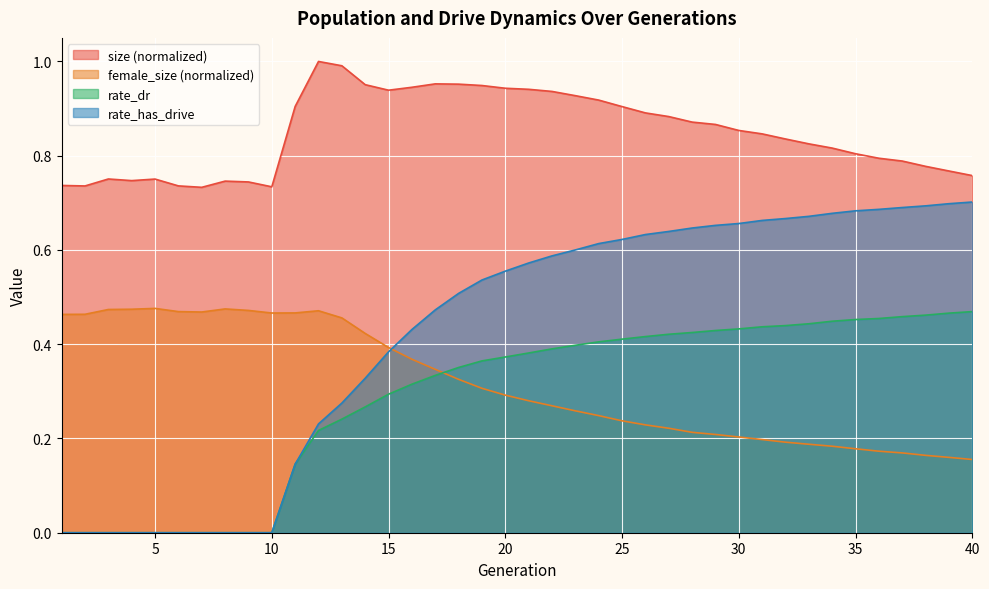

What is the value of the rate_has_drive point at the 37th from the left?

0.7